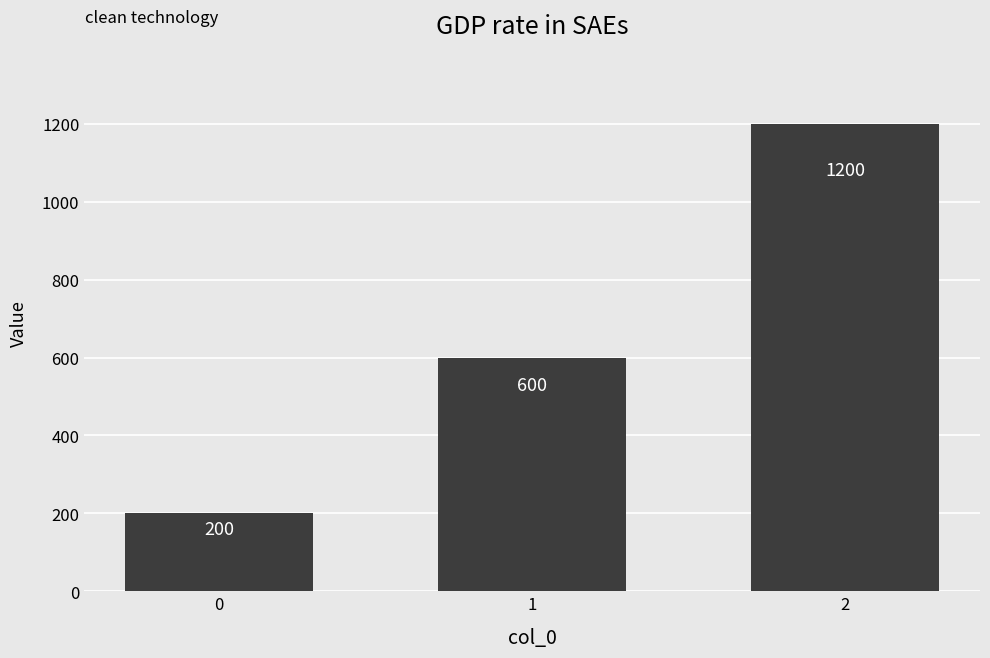

List the labels in order of value, smallest first.

0, 1, 2